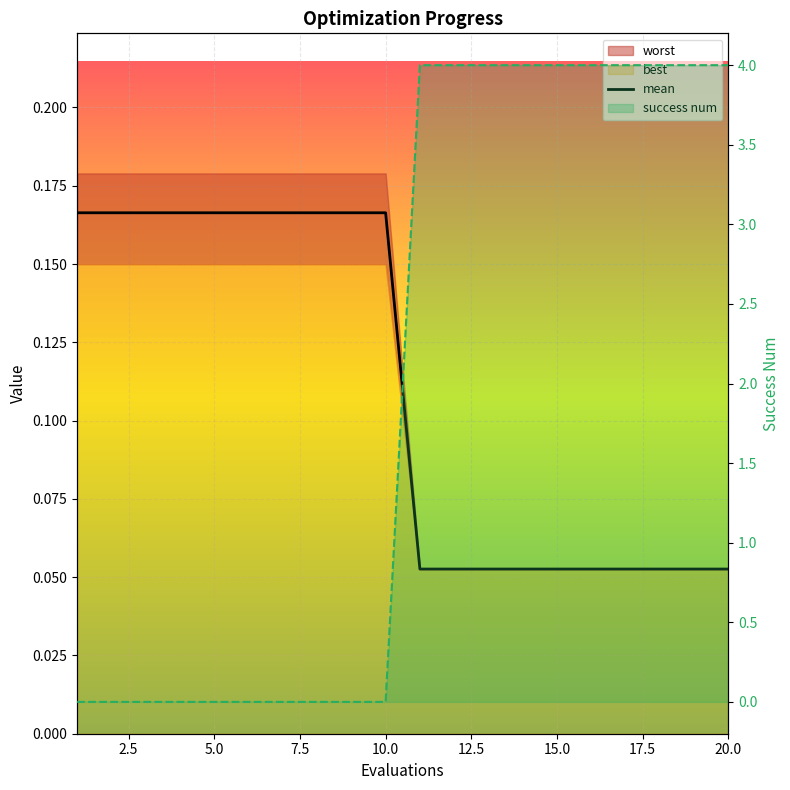

Which has a higher value, 16 or 5?

5